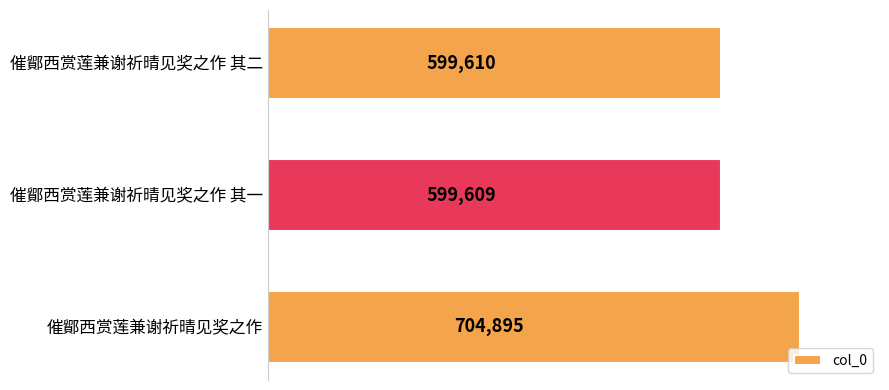

What is the ratio of the value at 催鄮西赏莲兼谢祈晴见奖之作 其一 to the value at 催鄮西赏莲兼谢祈晴见奖之作 其二?

1.0